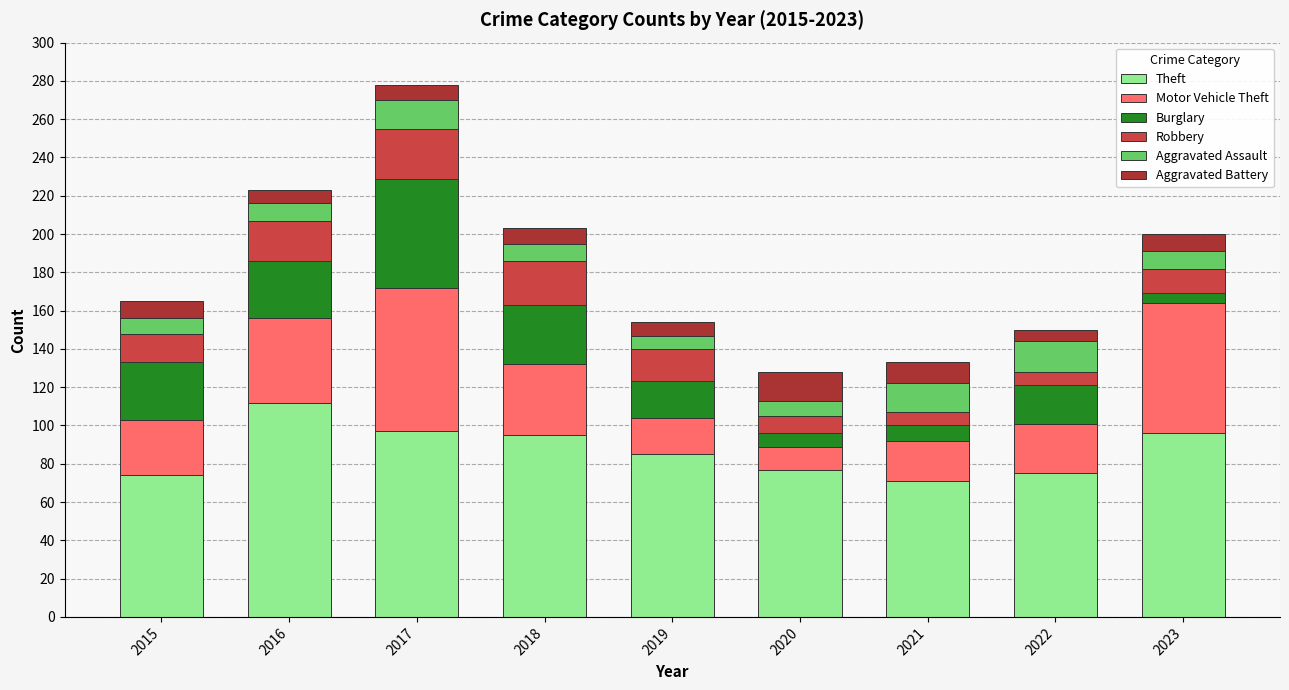

What is the average value of the Theft series?

87